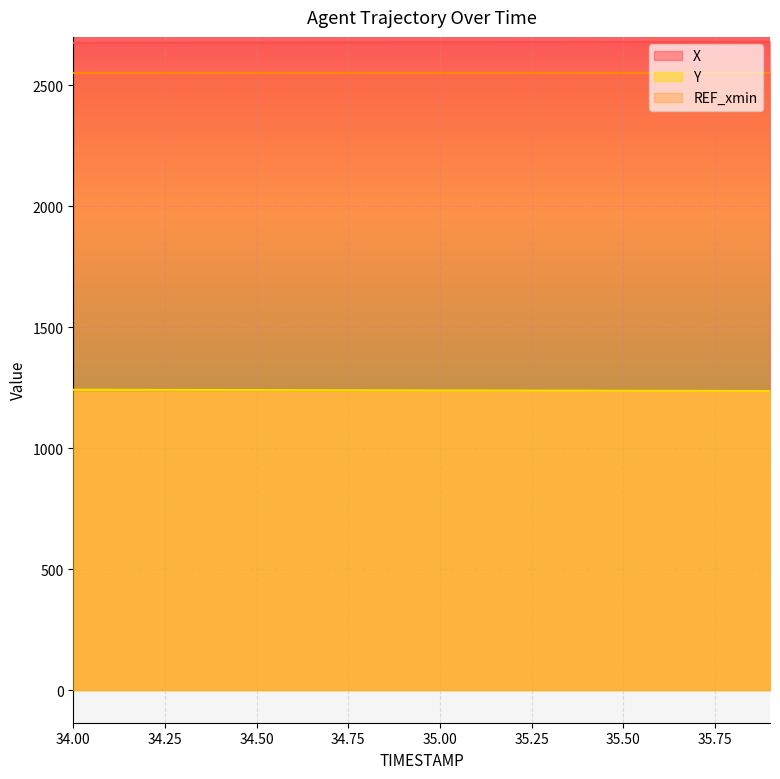

At how many categories does at least one series exceed 2060?

20